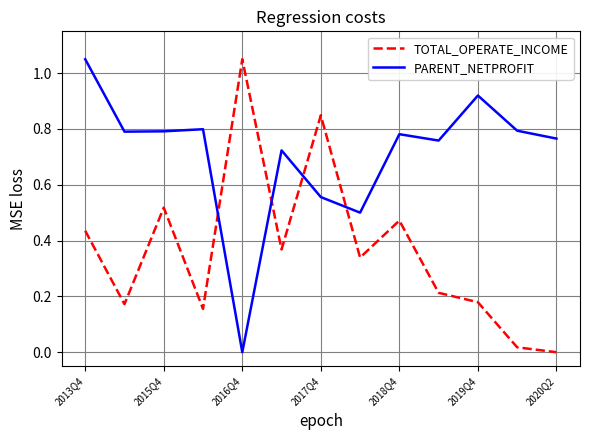

Rank the series by their average value, from lowest to highest.

TOTAL_OPERATE_INCOME, PARENT_NETPROFIT